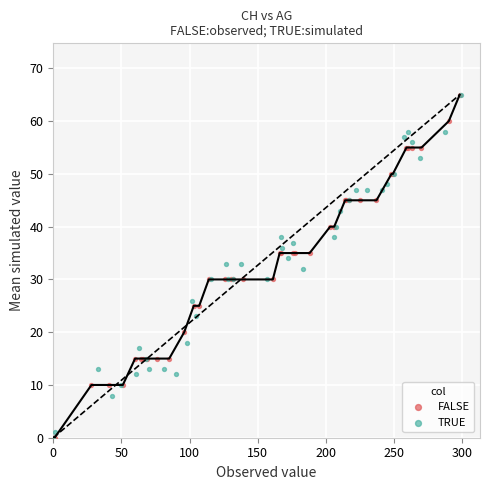

What are all the series names shown in the legend?

FALSE, TRUE